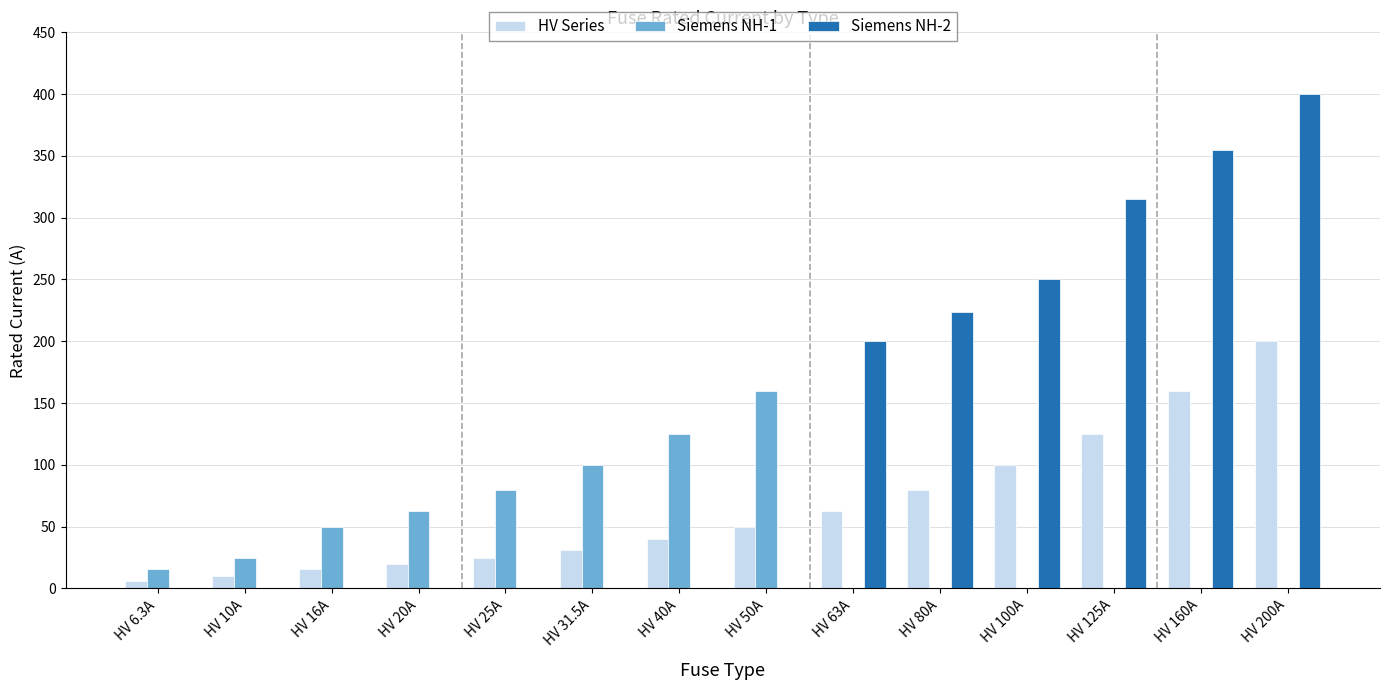

What is the average value of the Siemens NH-1 series?

44.2